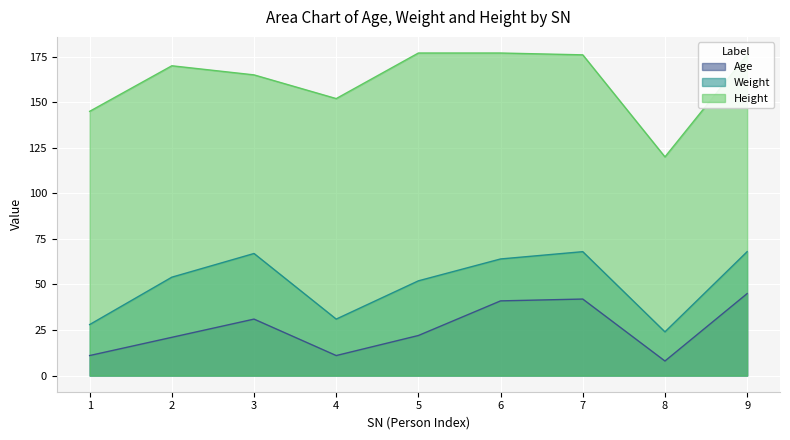

How many data points does each series have?

9